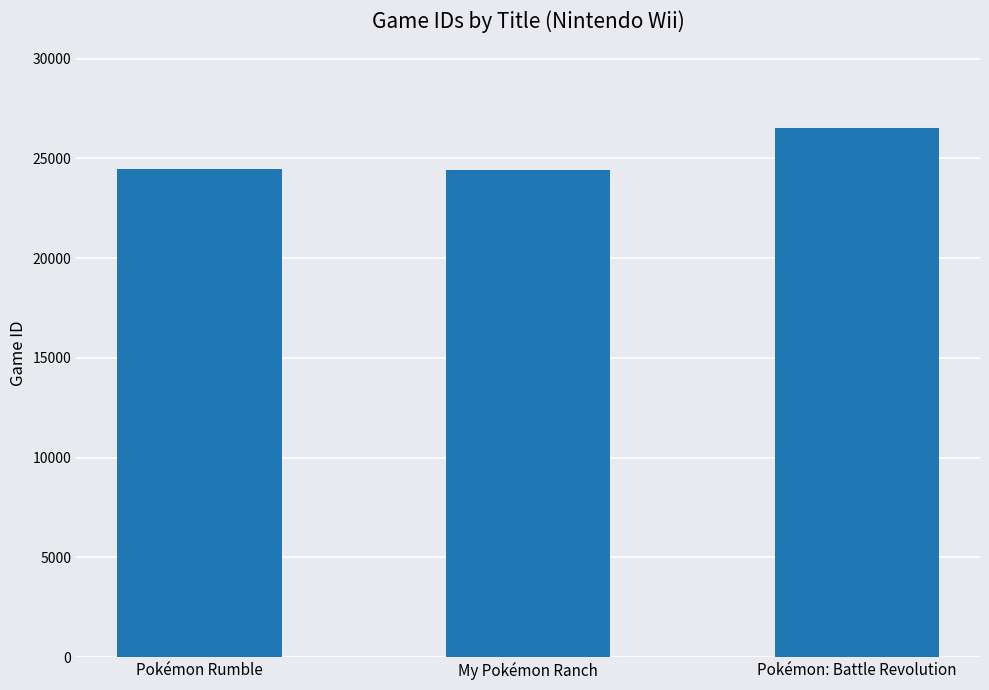

What is the label of the 3rd bar from the left?

Pokémon: Battle Revolution